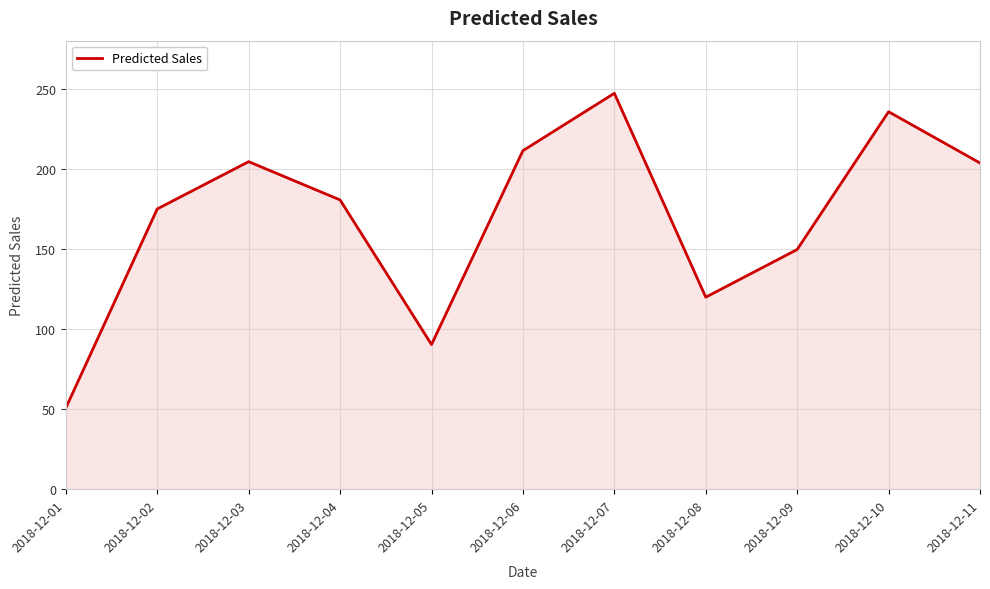

The chart shows a value of 140.5 at 2018-12-11. True or false?

False